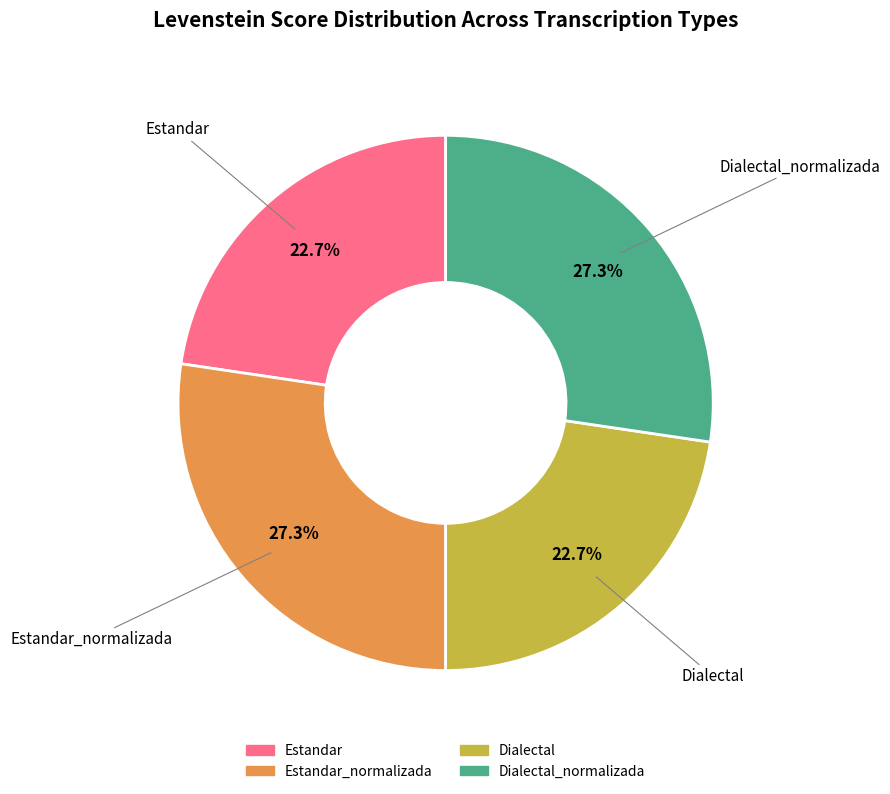

Count the number of slices in the pie.

4